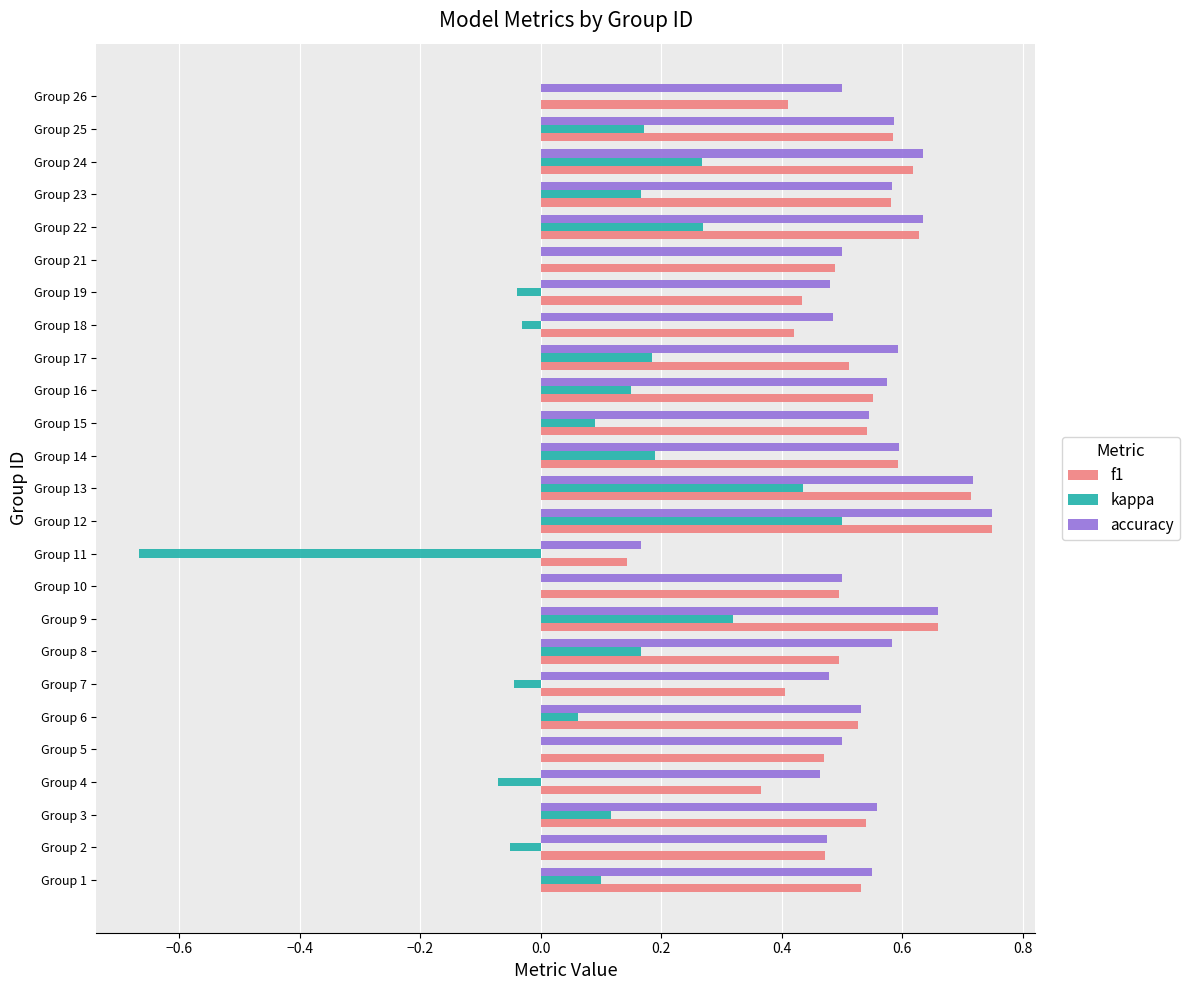

What is the sum of all f1 values?

12.9